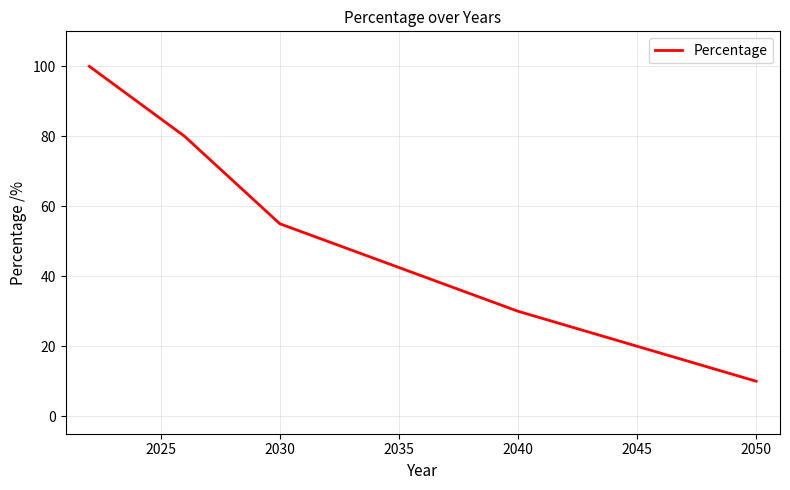

What is the smallest value displayed?

10